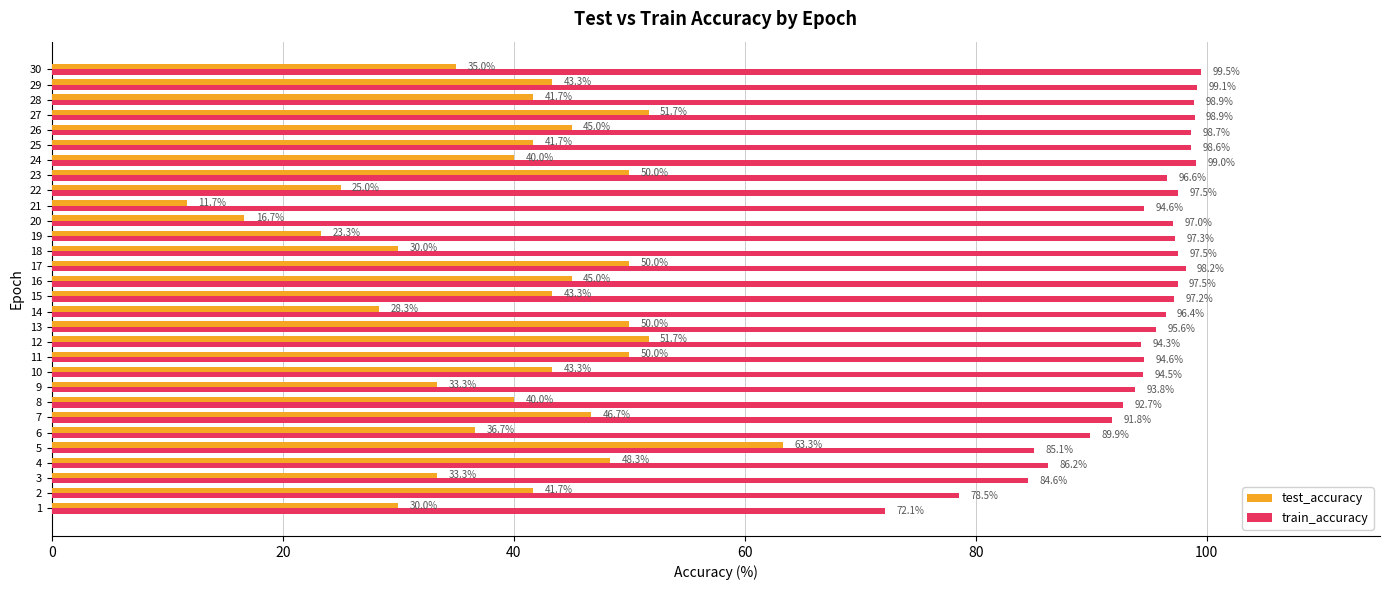

What is the difference between the maximum and minimum values in the train_accuracy series?

27.4